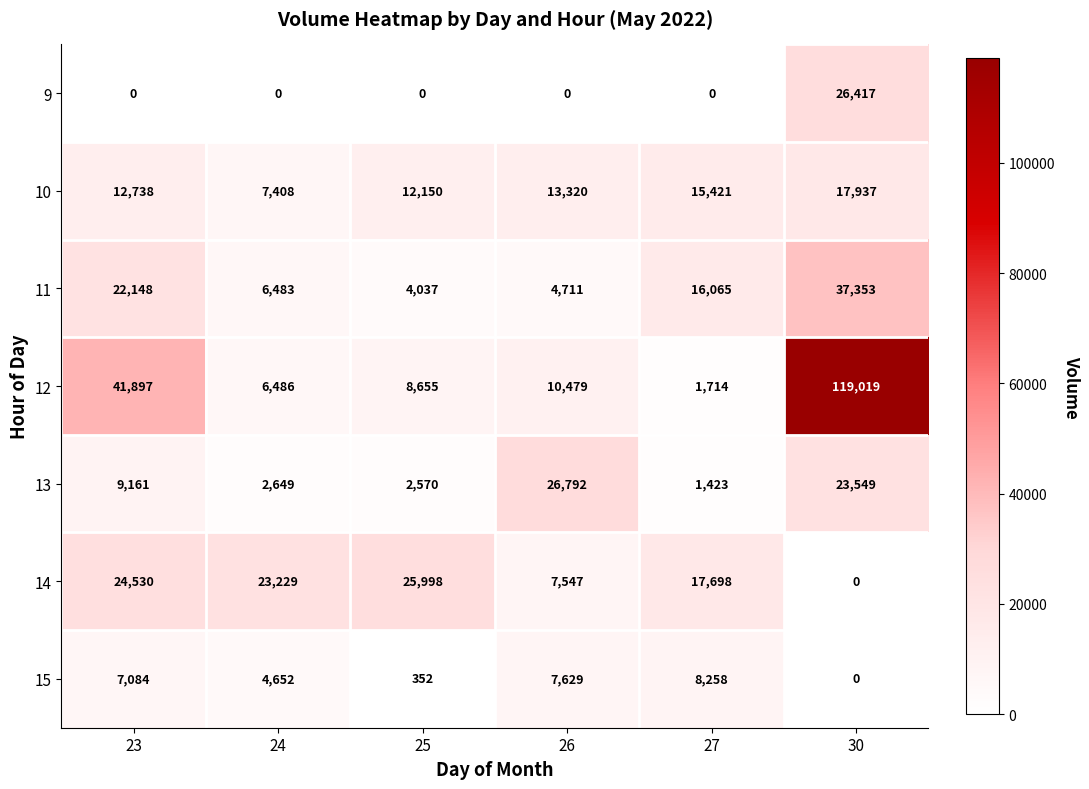

Read the 12 value at 24.

6486